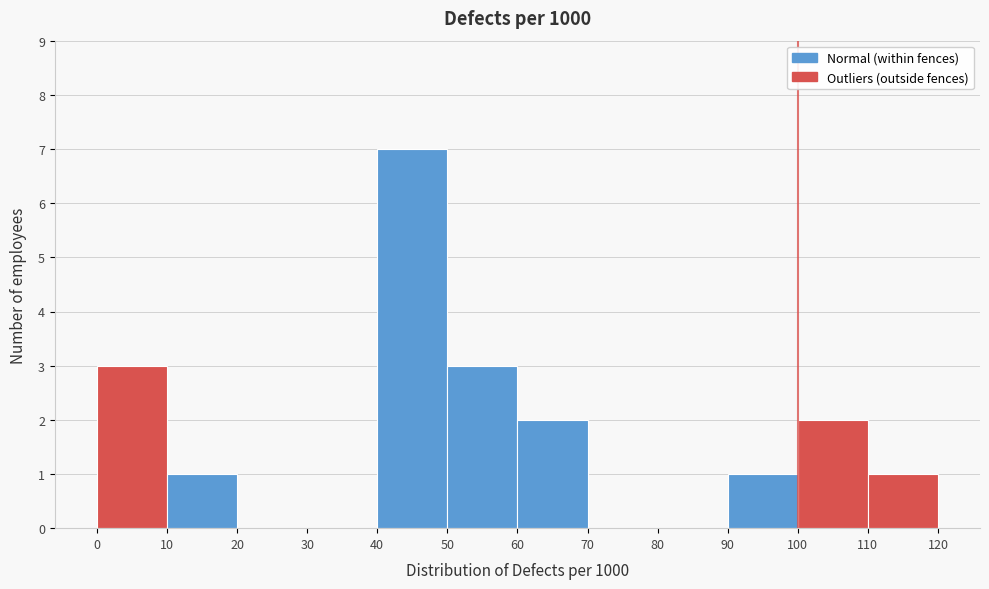

Over which range of the x-axis is the bar tallest?

40 to 50